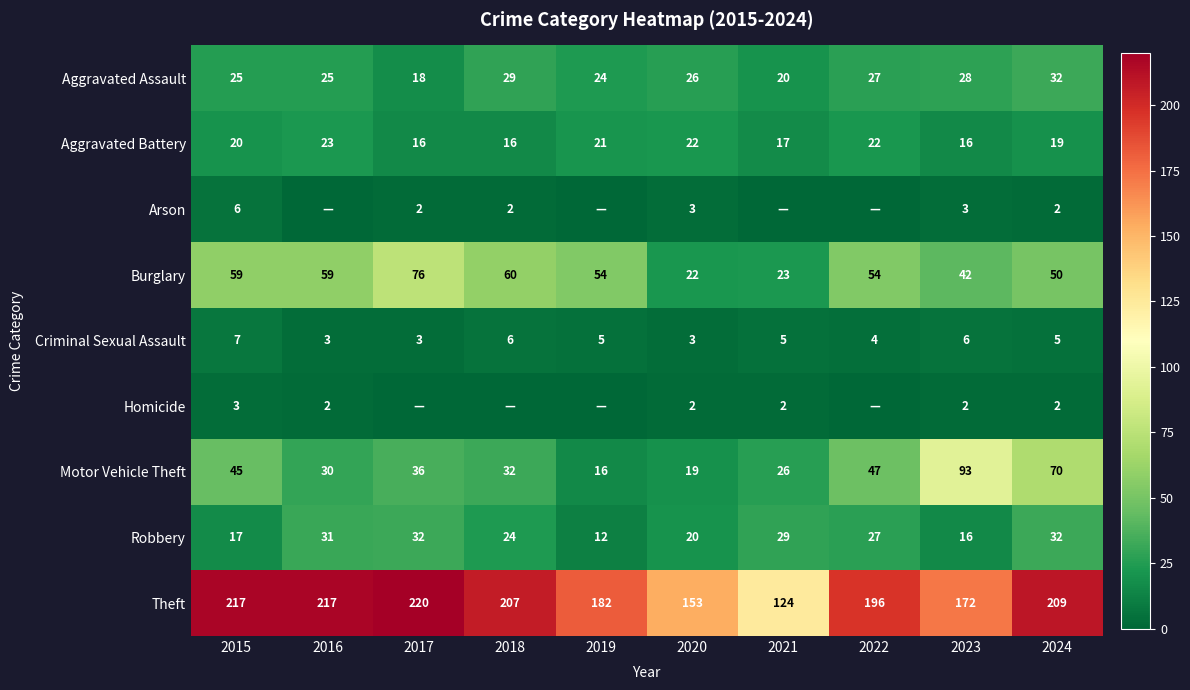

Is it true that Criminal Sexual Assault equals 10 at 2023?

False